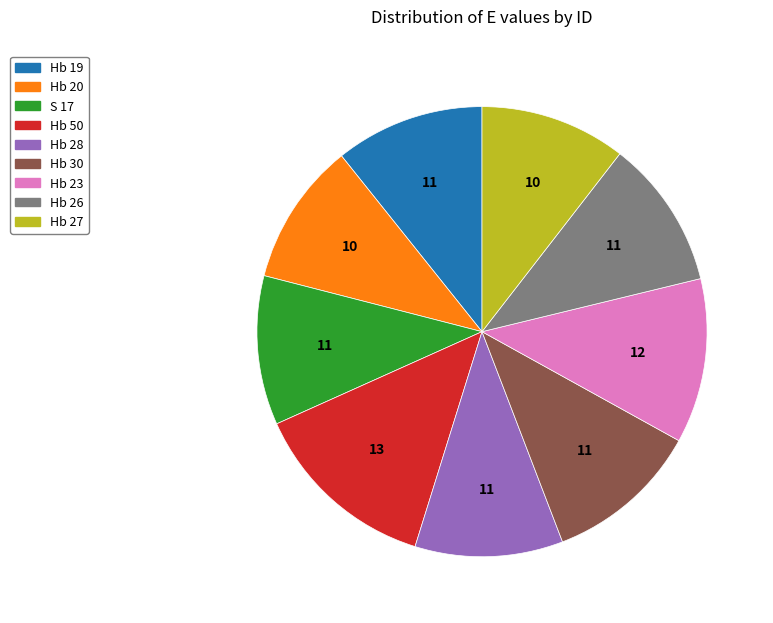

How many segments does this pie chart have?

9